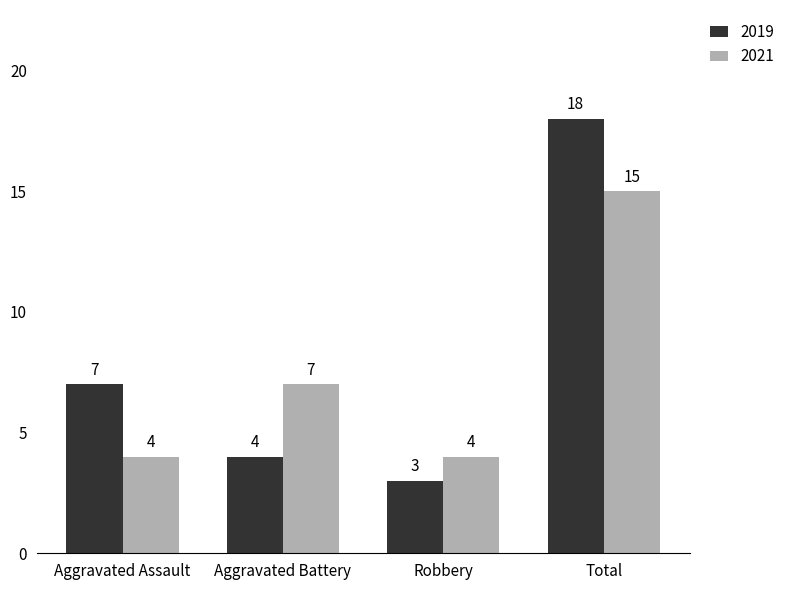

What is the sum of the 2019 values at Total and Aggravated Battery?

22